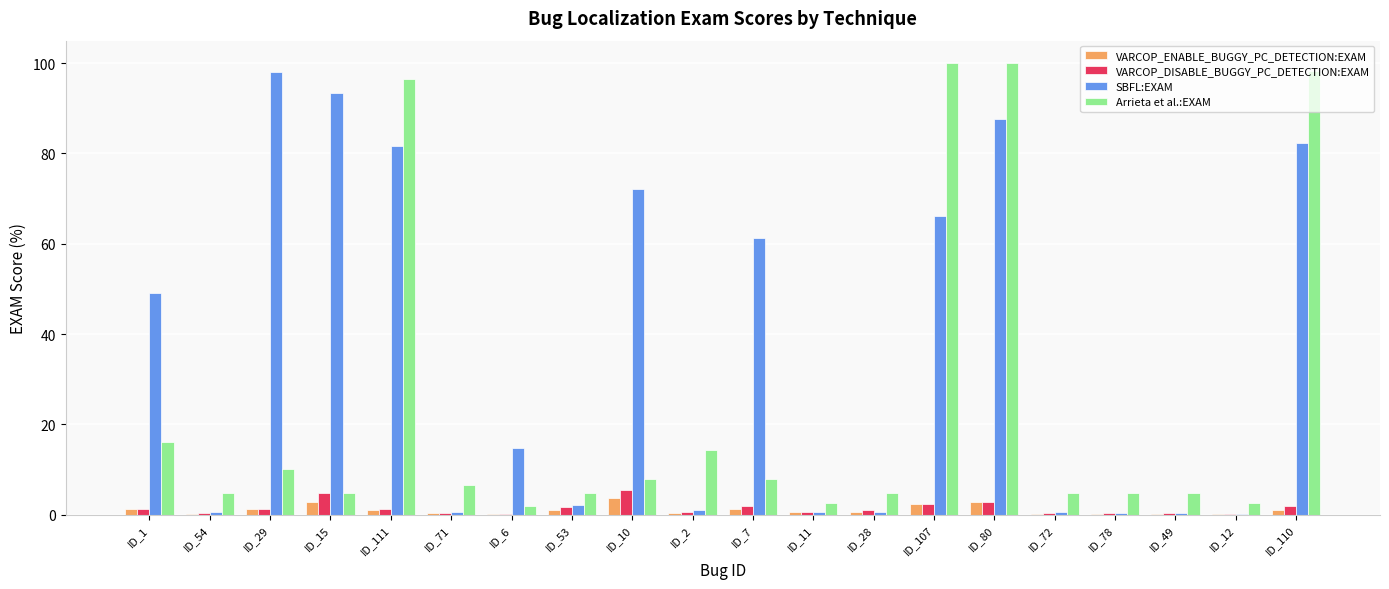

At which category is the sum across all series the highest?

ID_80